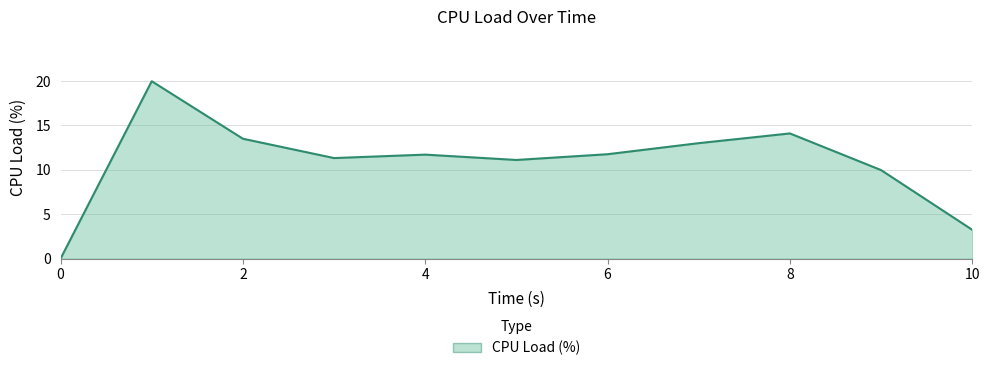

How many lines are shown in the chart?

1